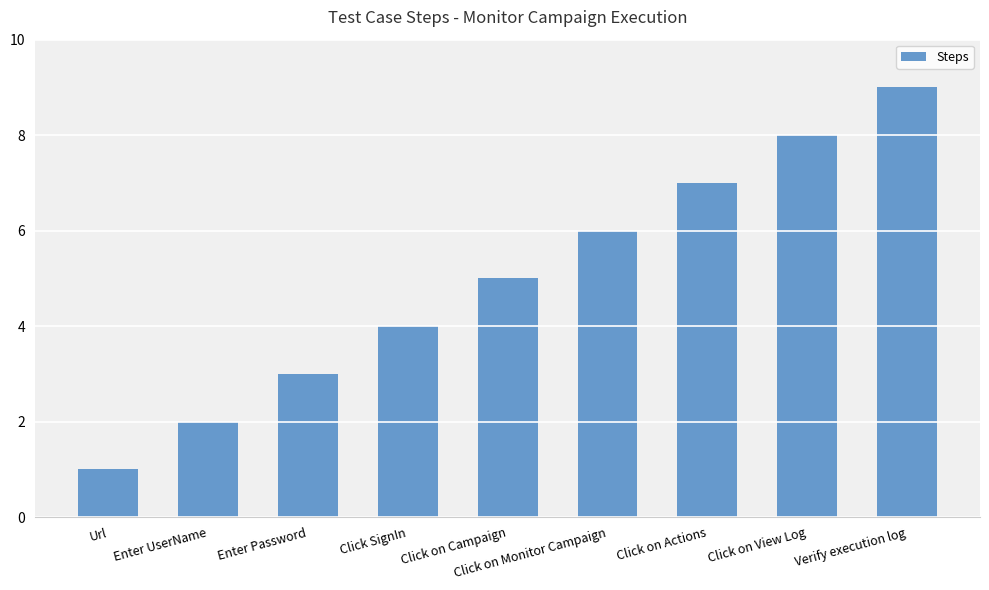

The value at Enter UserName is 2. True or false?

True